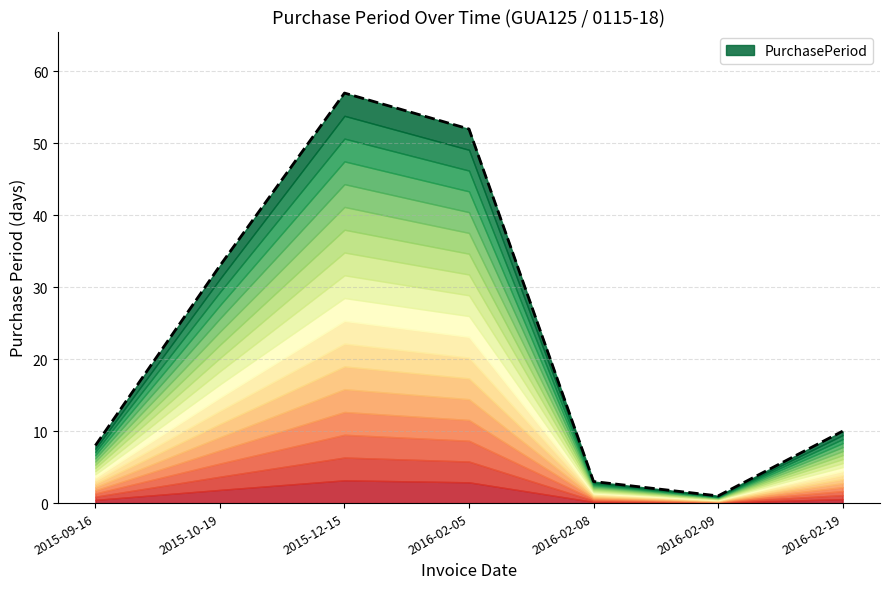

What is the sum of the values at 2015-10-19 and 2015-09-16?

41